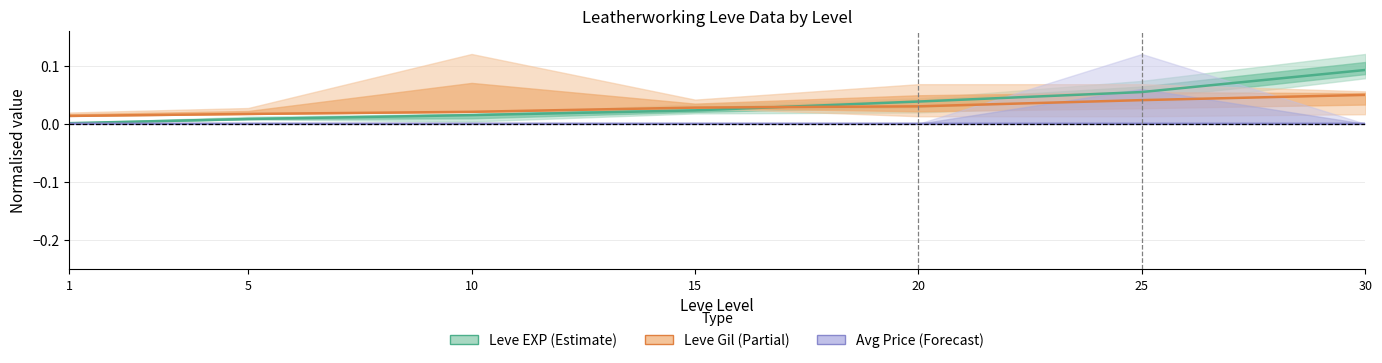

Which category has the highest value across all series?

30